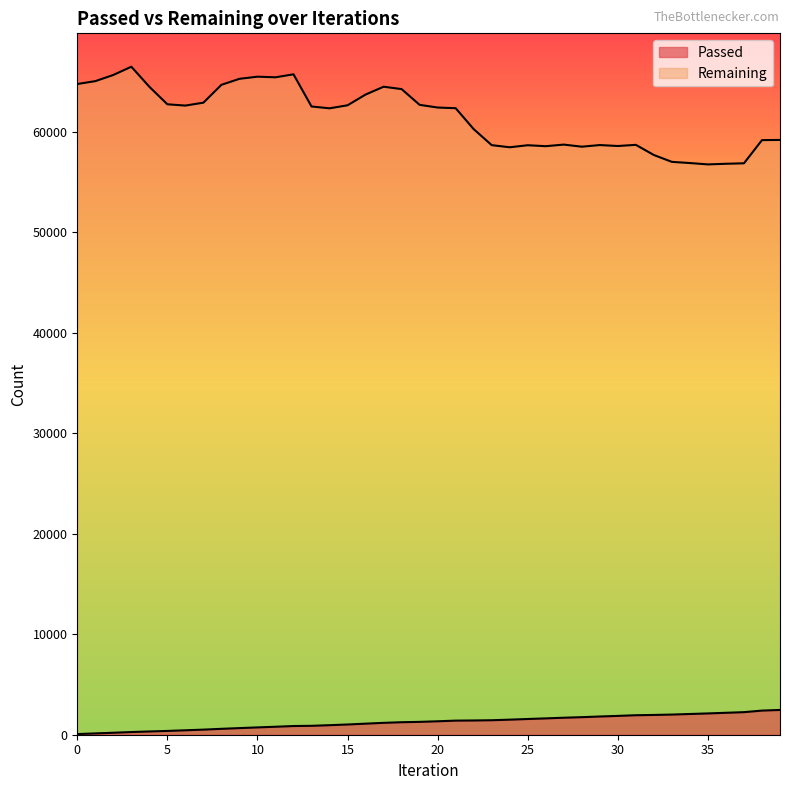

What is the value of the Remaining point at the 9th from the left?

64677